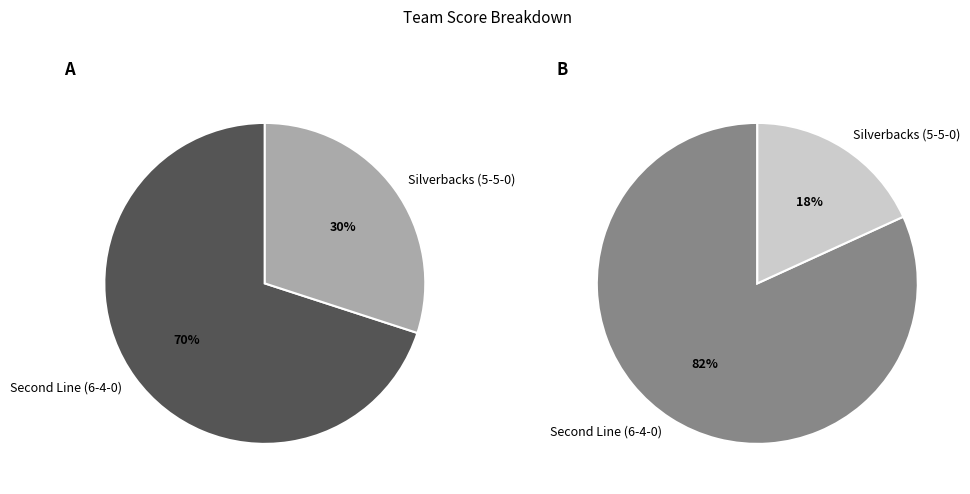

How many segments does this pie chart have?

2